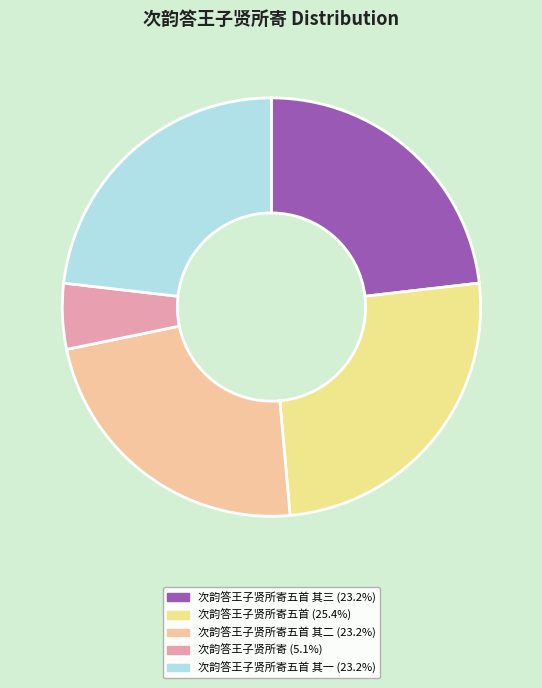

To the nearest percent, what is the difference between the largest and smallest slice percentages?

20%